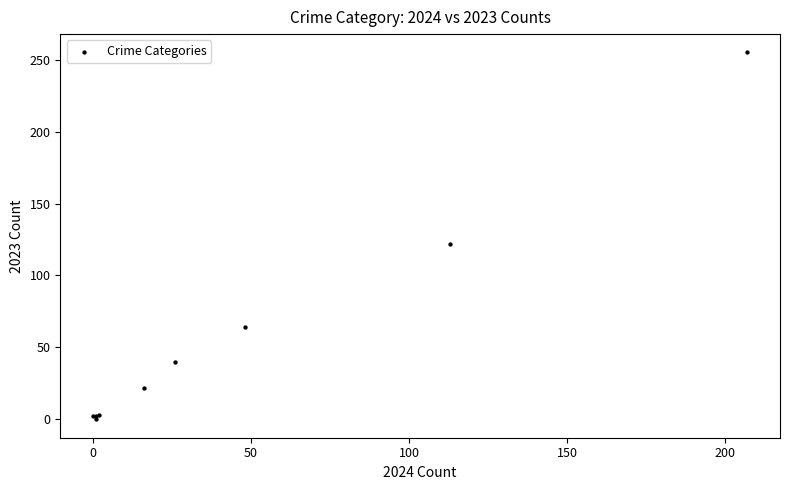

What Y value in the scatter plot is closest to 127?

122